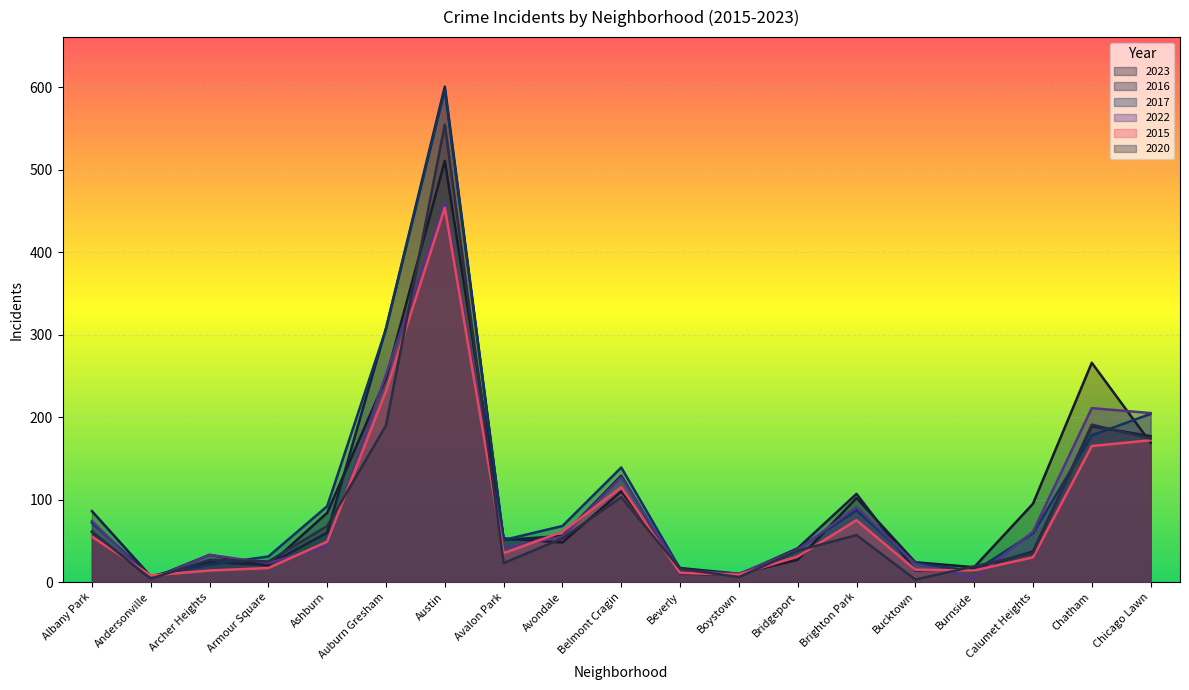

Reading left to right, what are all the values shown in this chart?

2023: Albany Park=61	Andersonville=4	Archer Heights=33	Armour Square=20	Ashburn=84	Auburn Gresham=247	Austin=511	Avalon Park=53	Avondale=48	Belmont Cragin=110	Beverly=17	Boystown=10	Bridgeport=27	Brighton Park=102	Bucktown=24	Burnside=18	Calumet Heights=95	Chatham=266	Chicago Lawn=169
2016: Albany Park=86	Andersonville=7	Archer Heights=24	Armour Square=21	Ashburn=60	Auburn Gresham=308	Austin=601	Avalon Park=51	Avondale=56	Belmont Cragin=129	Beverly=10	Boystown=9	Bridgeport=41	Brighton Park=107	Bucktown=14	Burnside=16	Calumet Heights=37	Chatham=189	Chicago Lawn=177
2017: Albany Park=72	Andersonville=7	Archer Heights=21	Armour Square=31	Ashburn=92	Auburn Gresham=307	Austin=597	Avalon Park=51	Avondale=68	Belmont Cragin=139	Beverly=16	Boystown=8	Bridgeport=40	Brighton Park=87	Bucktown=23	Burnside=13	Calumet Heights=59	Chatham=178	Chicago Lawn=204
2022: Albany Park=74	Andersonville=3	Archer Heights=33	Armour Square=23	Ashburn=44	Auburn Gresham=252	Austin=461	Avalon Park=42	Avondale=55	Belmont Cragin=127	Beverly=14	Boystown=10	Bridgeport=39	Brighton Park=91	Bucktown=22	Burnside=5	Calumet Heights=61	Chatham=211	Chicago Lawn=205
2015: Albany Park=55	Andersonville=8	Archer Heights=14	Armour Square=17	Ashburn=49	Auburn Gresham=232	Austin=454	Avalon Park=35	Avondale=61	Belmont Cragin=115	Beverly=11	Boystown=9	Bridgeport=31	Brighton Park=75	Bucktown=15	Burnside=14	Calumet Heights=30	Chatham=165	Chicago Lawn=172
2020: Albany Park=61	Andersonville=4	Archer Heights=27	Armour Square=25	Ashburn=68	Auburn Gresham=190	Austin=555	Avalon Park=23	Avondale=53	Belmont Cragin=103	Beverly=16	Boystown=6	Bridgeport=38	Brighton Park=57	Bucktown=3	Burnside=19	Calumet Heights=35	Chatham=191	Chicago Lawn=174